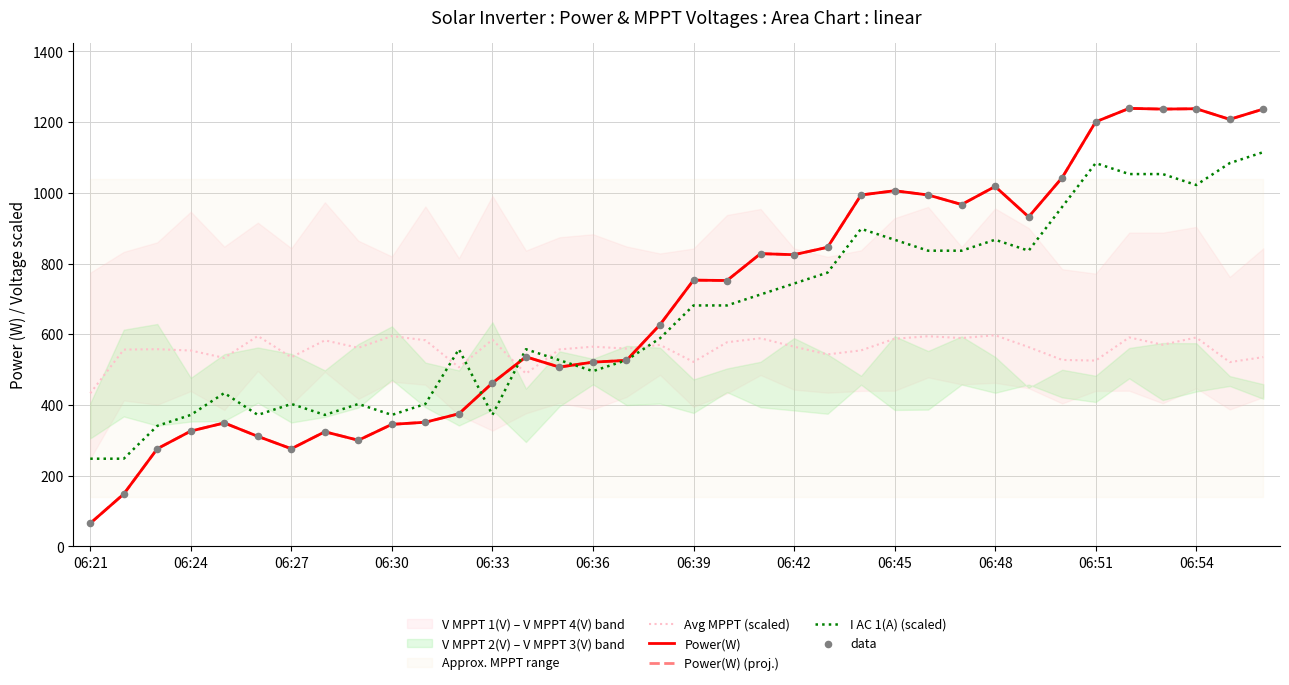

Which series has the largest total across all categories?

Power(W)